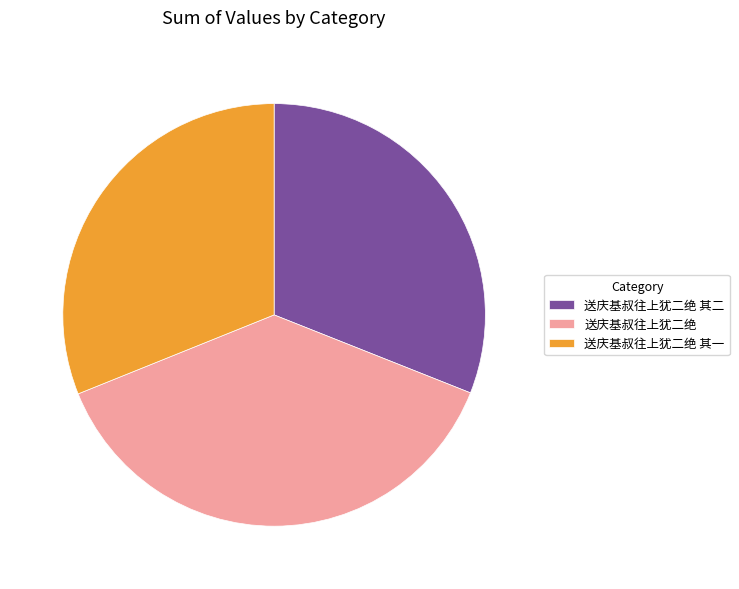

The 送庆基叔往上犹二绝 其一 slice represents 31% of the pie. True or false?

True